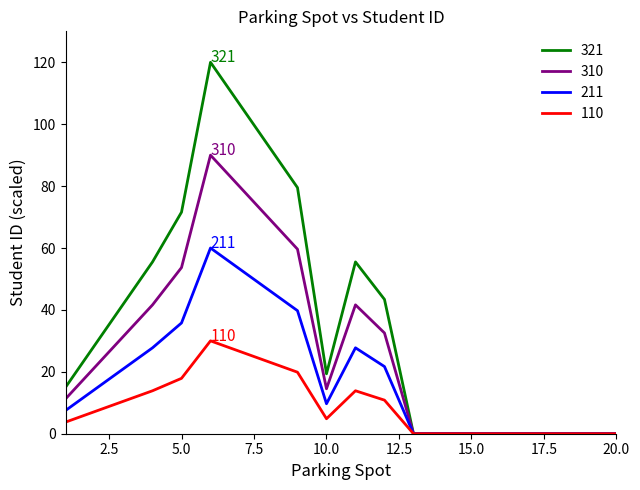

How many categories are shown in the chart?

20